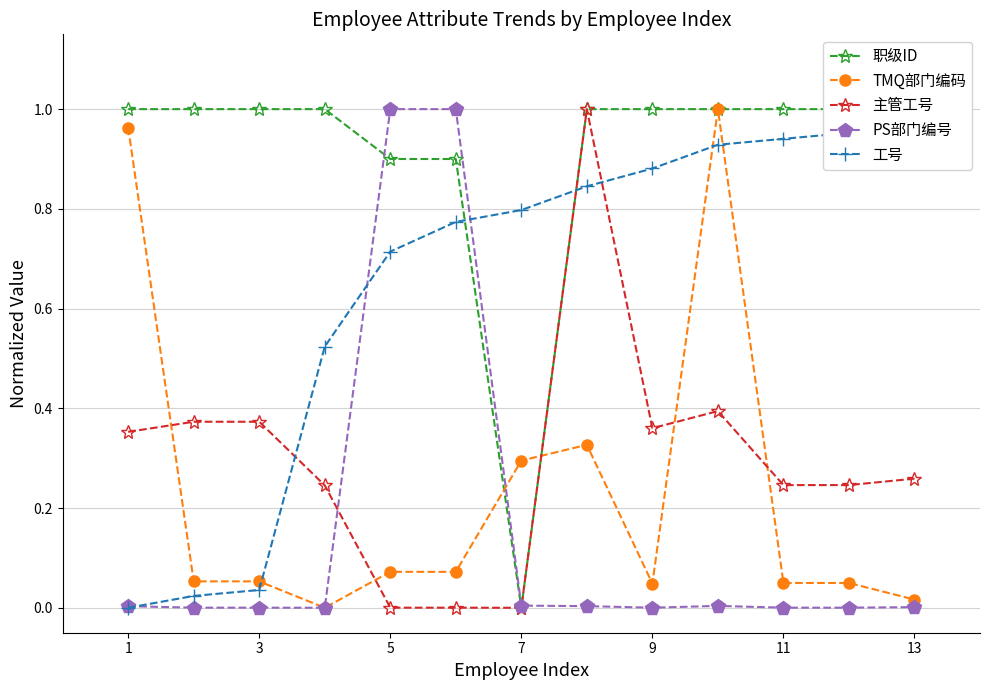

Rank the series by their maximum value, from lowest to highest.

工号, 职级ID, TMQ部门编码, 主管工号, PS部门编号